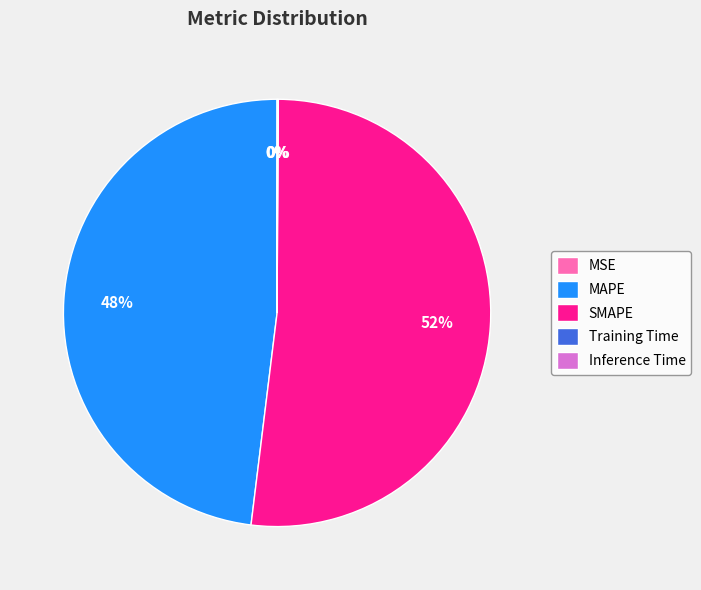

To the nearest percent, what is the average slice percentage?

20%